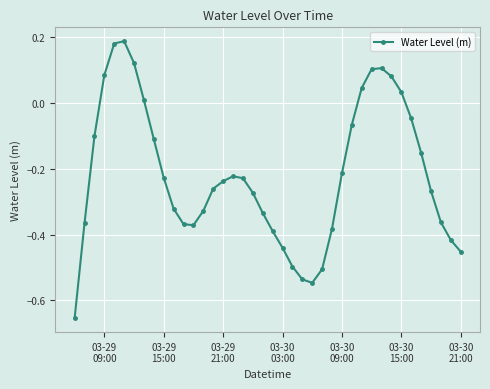

How many interior local peaks (higher than both neighbors) does the data have?

3